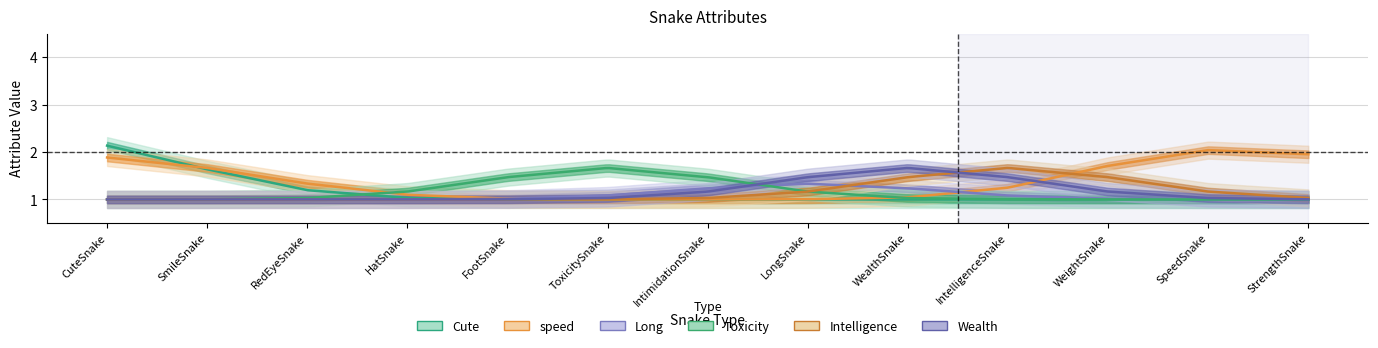

What is the approximate value of Wealth at LongSnake?

1